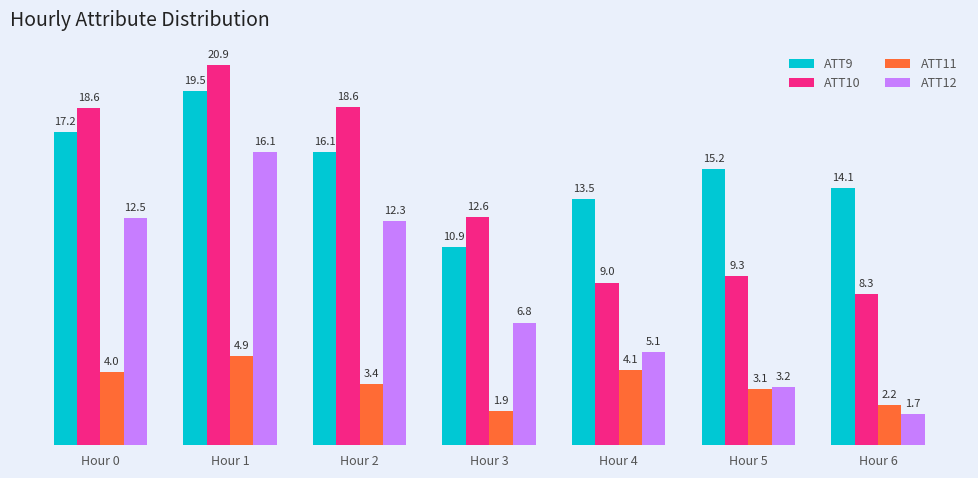

At which label does ATT10 reach its minimum?

Hour 6